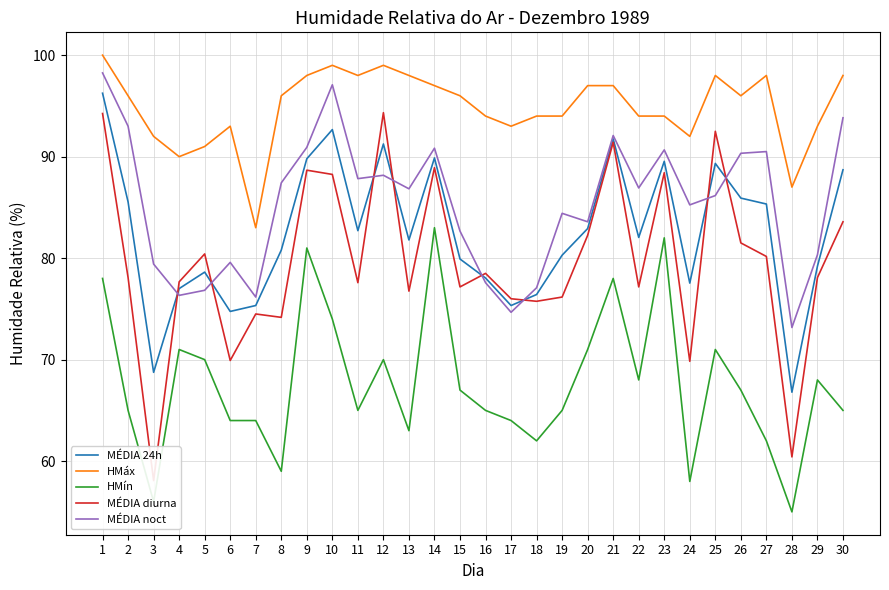

What is the maximum value for HMín?

83.0